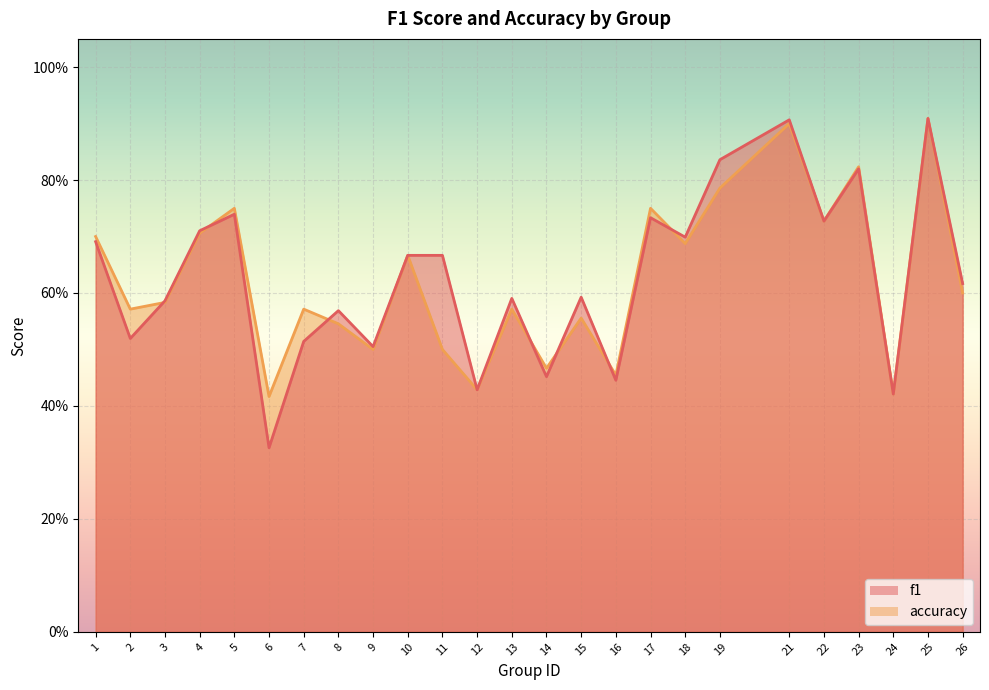

What is the average value of the accuracy series?

0.6